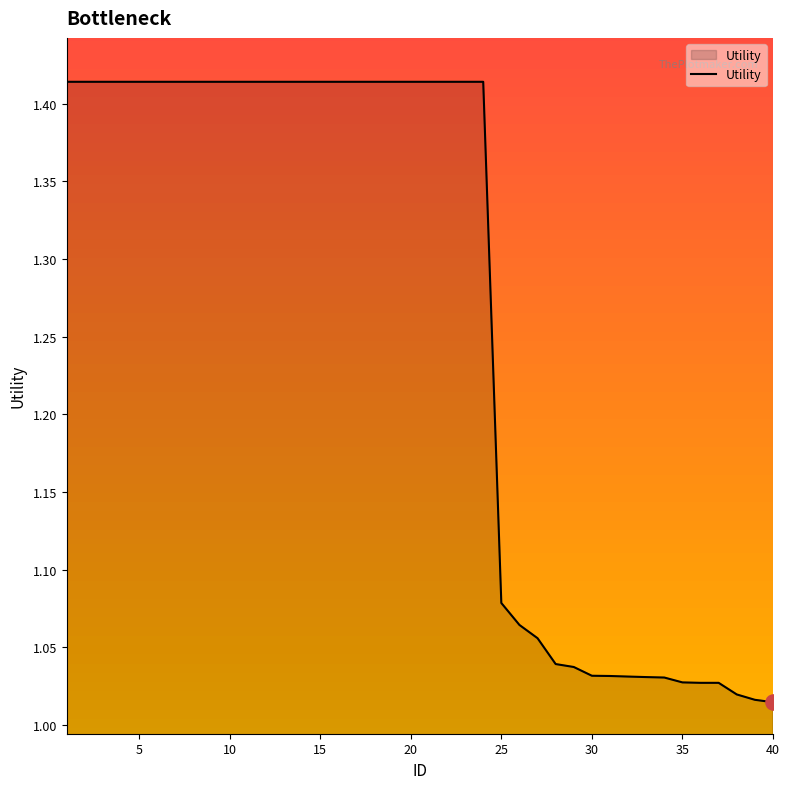

What is the difference between the maximum and minimum values?

0.4